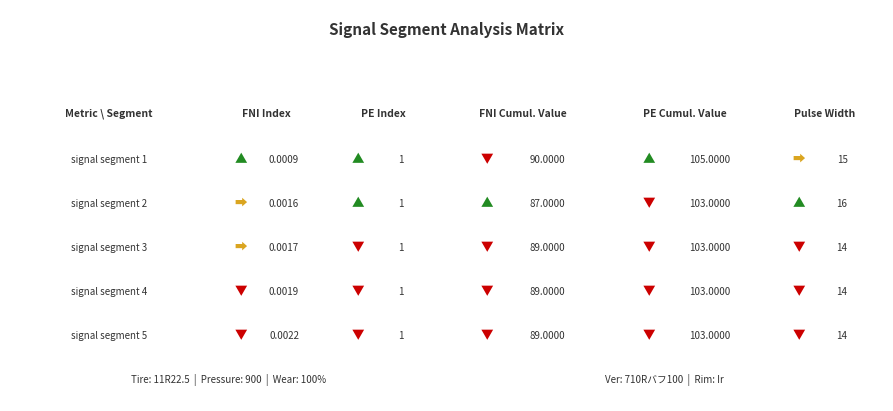

What is the difference between the second highest and minimum values in the signal segment 5 series?

89.0